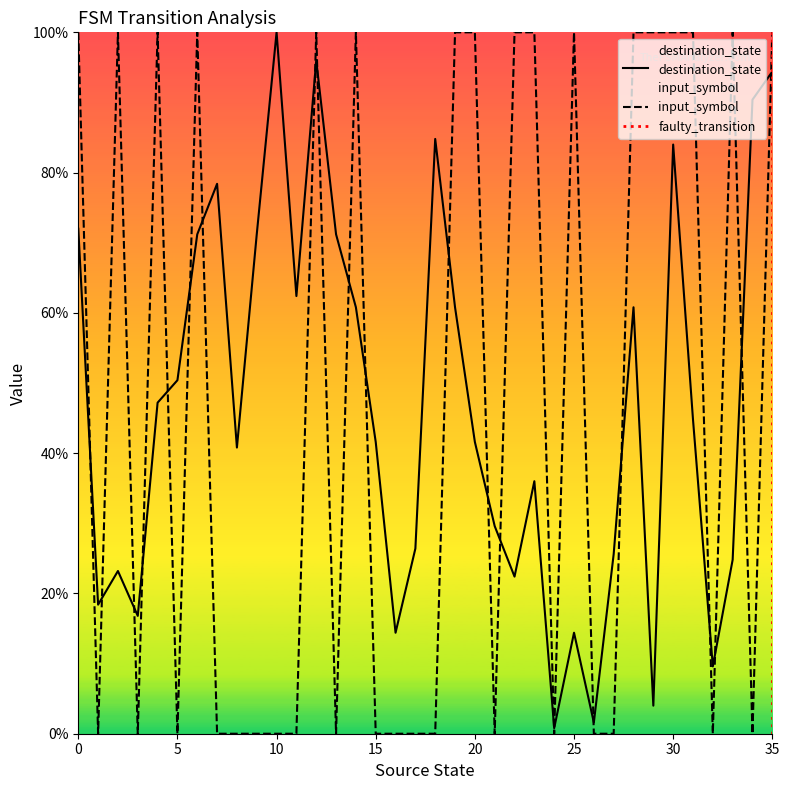

What is the average value of the destination_state series?

47.0